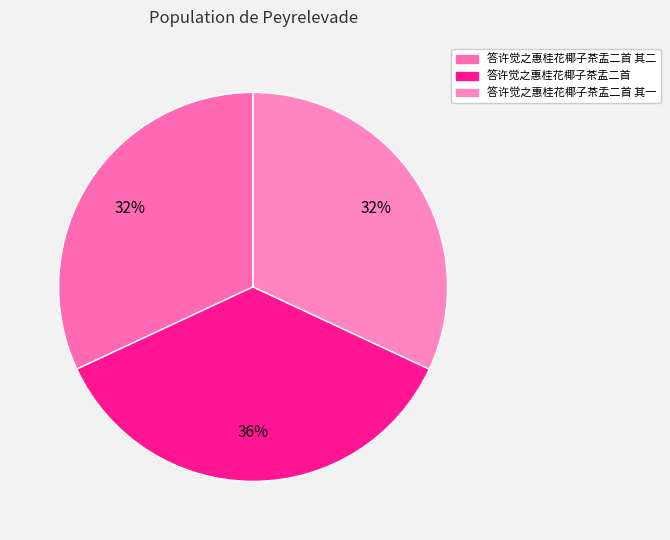

How many slices are in this pie chart?

3